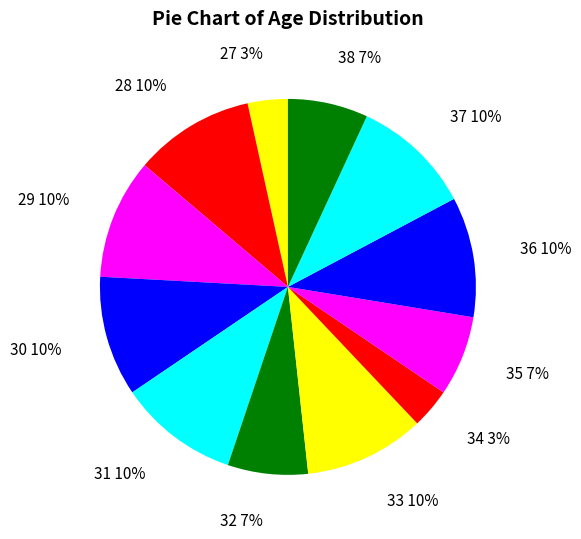

Is 30 the majority of the pie?

No